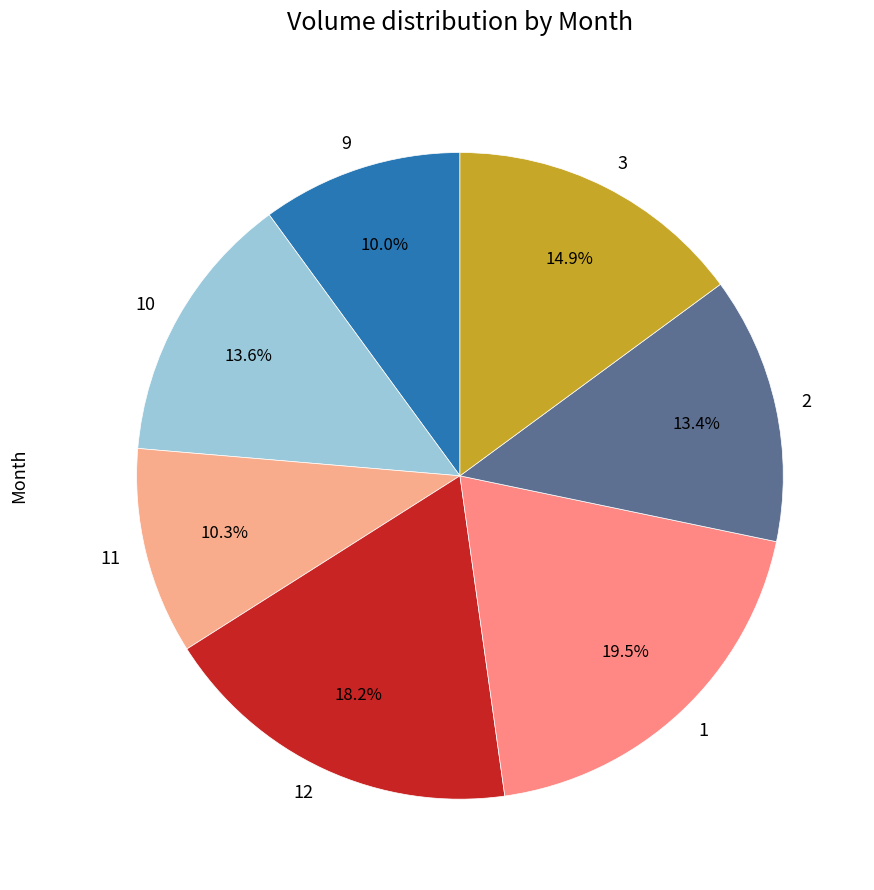

What is the total percentage of 12 and 2?

31.6%